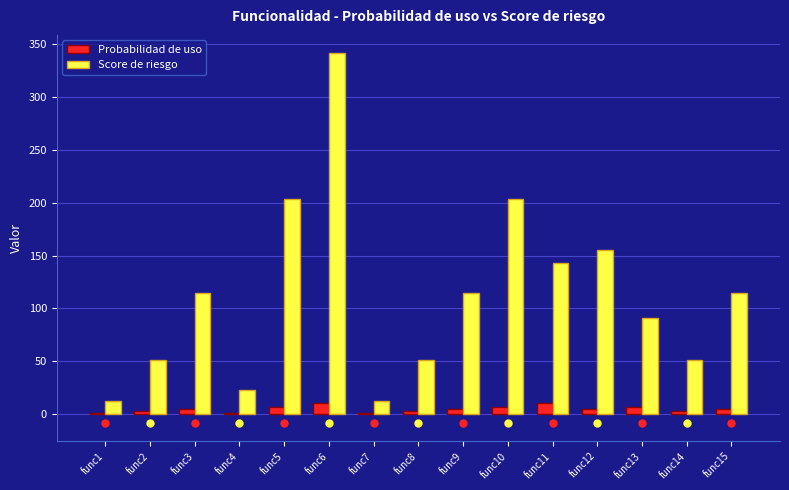

How many Probabilidad de uso values are between 3 and 7?

10